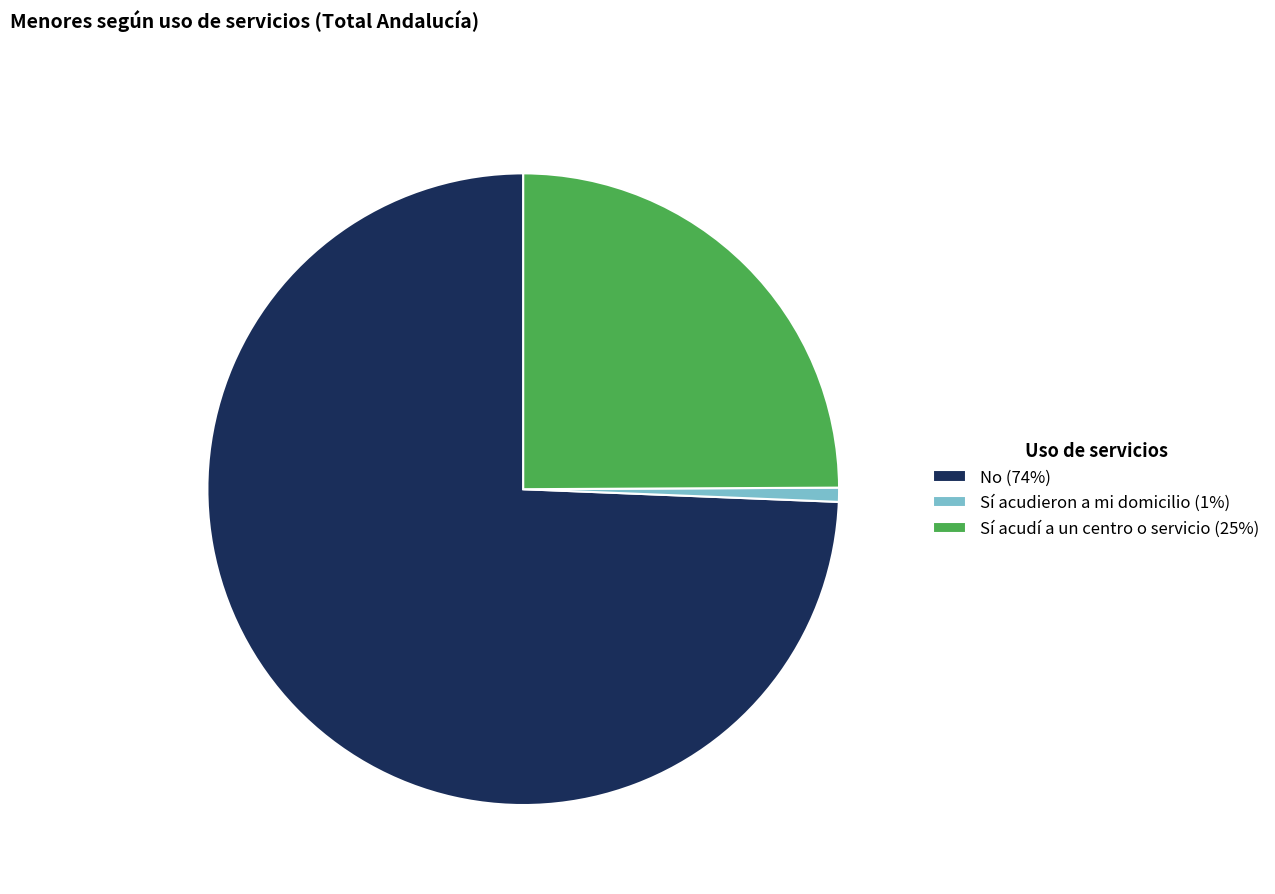

Which slice is the smallest?

Sí acudieron a mi domicilio